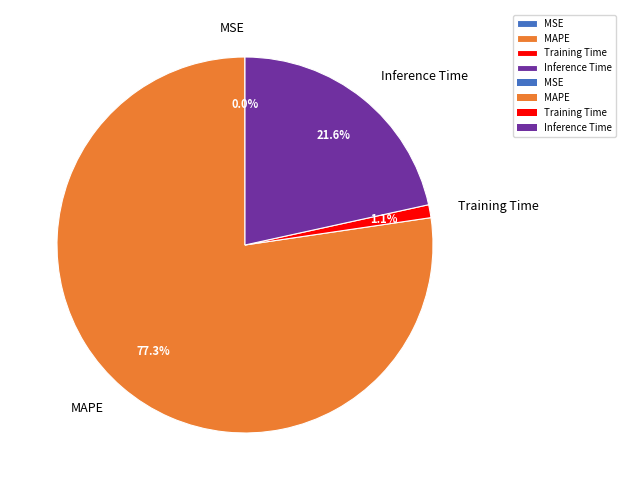

Which category has the biggest portion of the pie?

MAPE